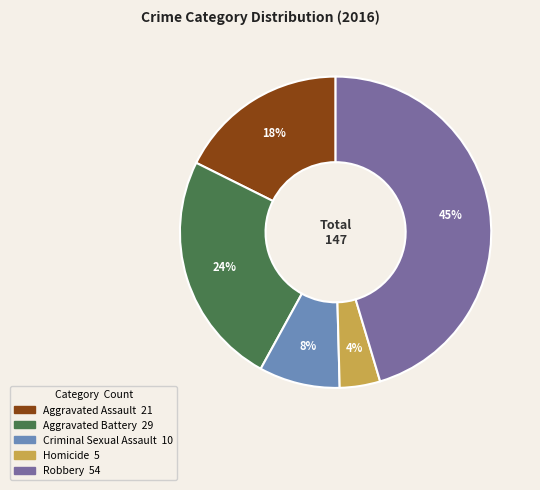

What percentage is the Aggravated Battery slice, to the nearest percent?

24%